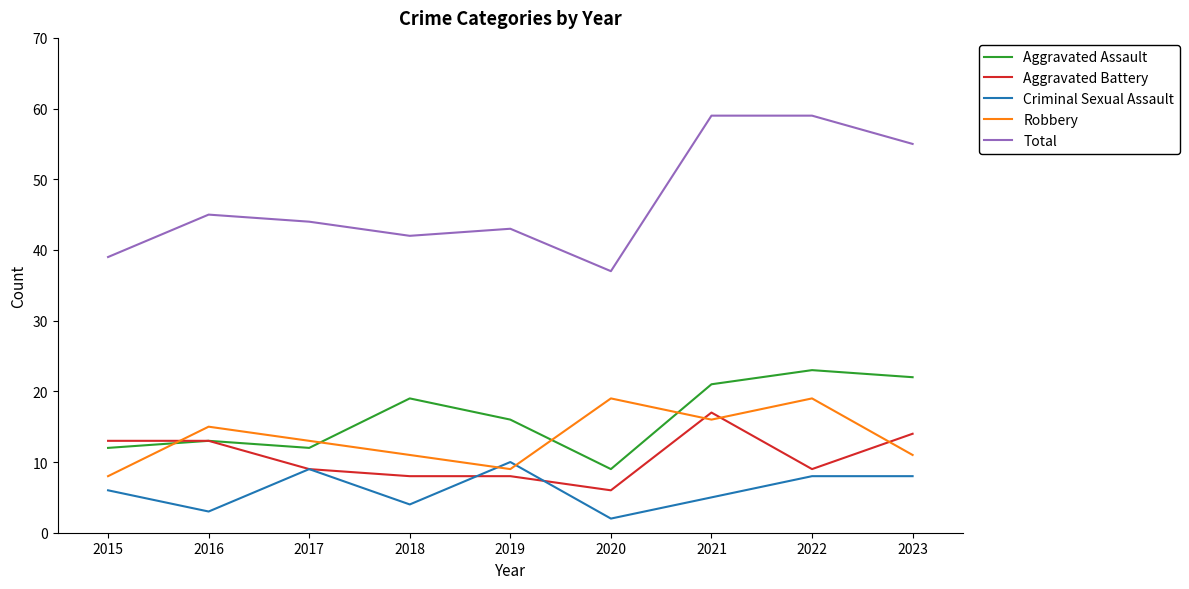

True or false: Aggravated Assault has more than 0 points higher than both neighbors.

True